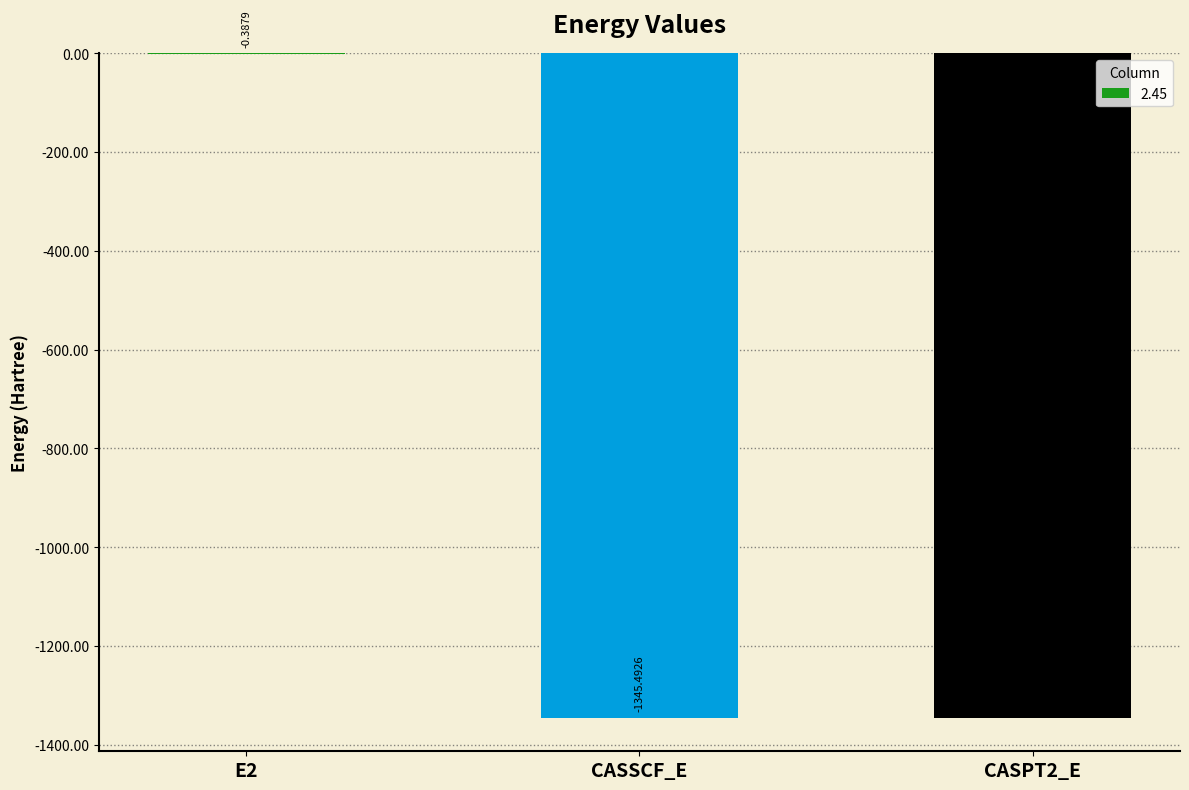

Is it true that the value at CASSCF_E is -1345.5?

True